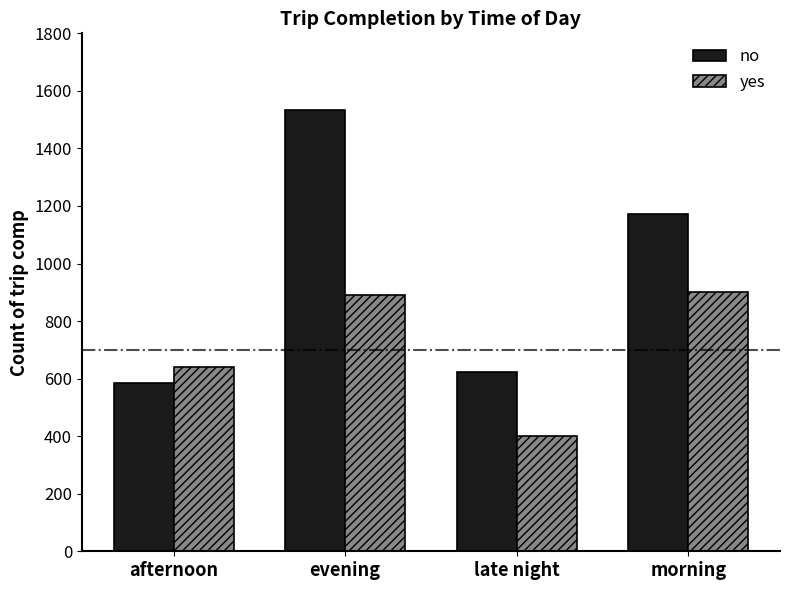

Which series has the largest range (max minus min)?

no